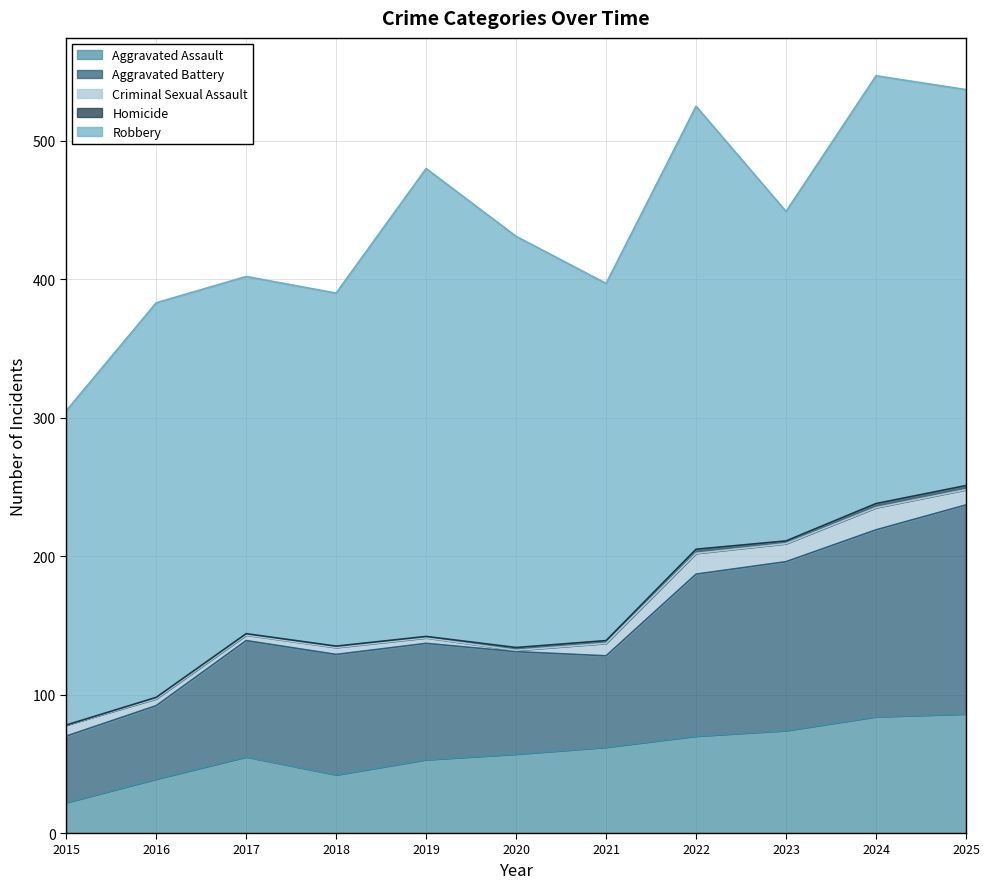

Which category has the highest value across all series?

2019